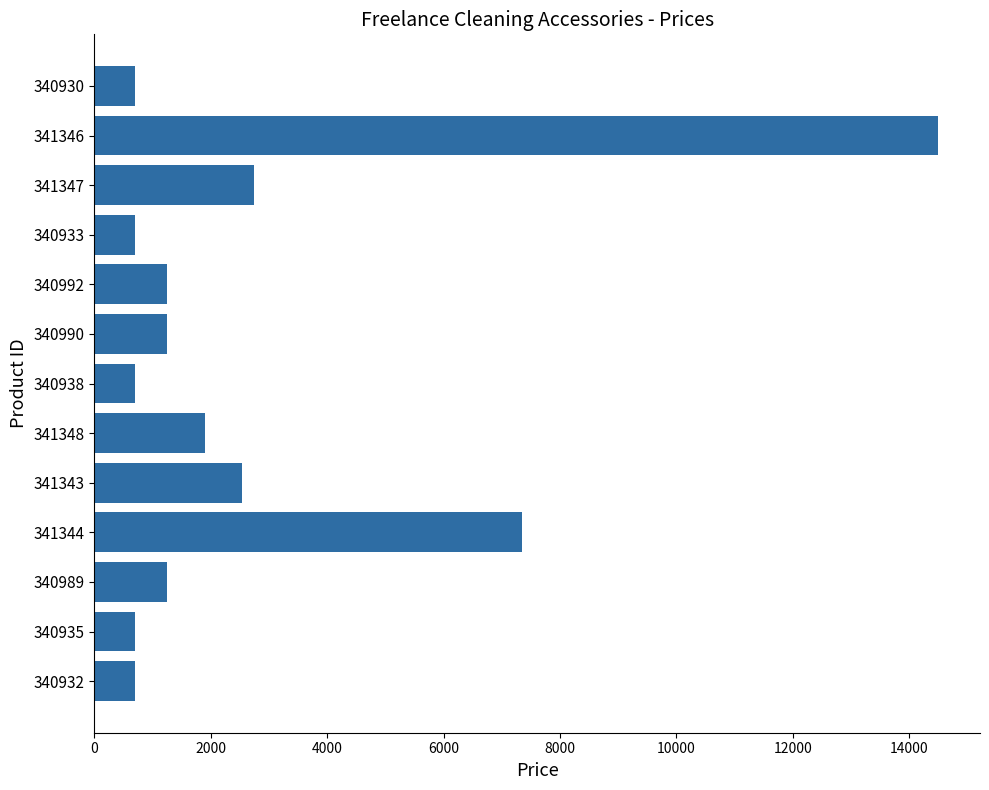

The value at 341348 is 2505. True or false?

False